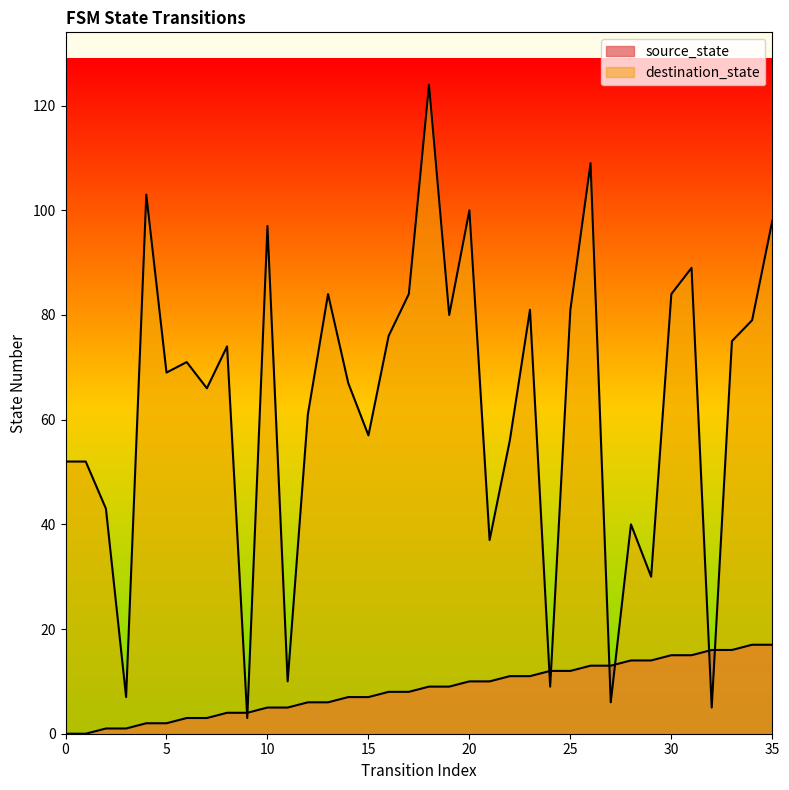

At which category is the sum across all series the highest?

18